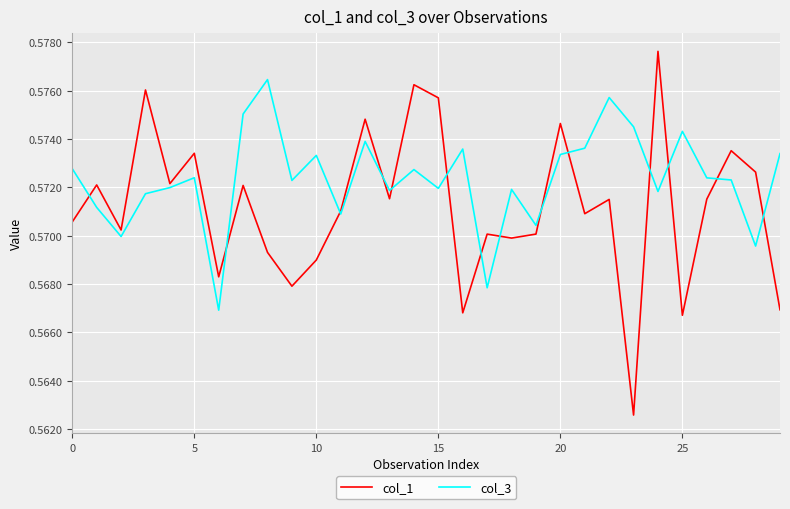

Rank the series by their average value, from lowest to highest.

col_1, col_3